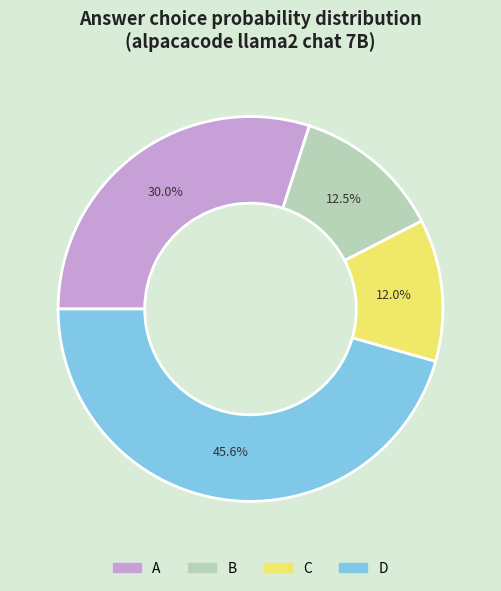

Rank the categories by value from lowest to highest.

C, B, A, D